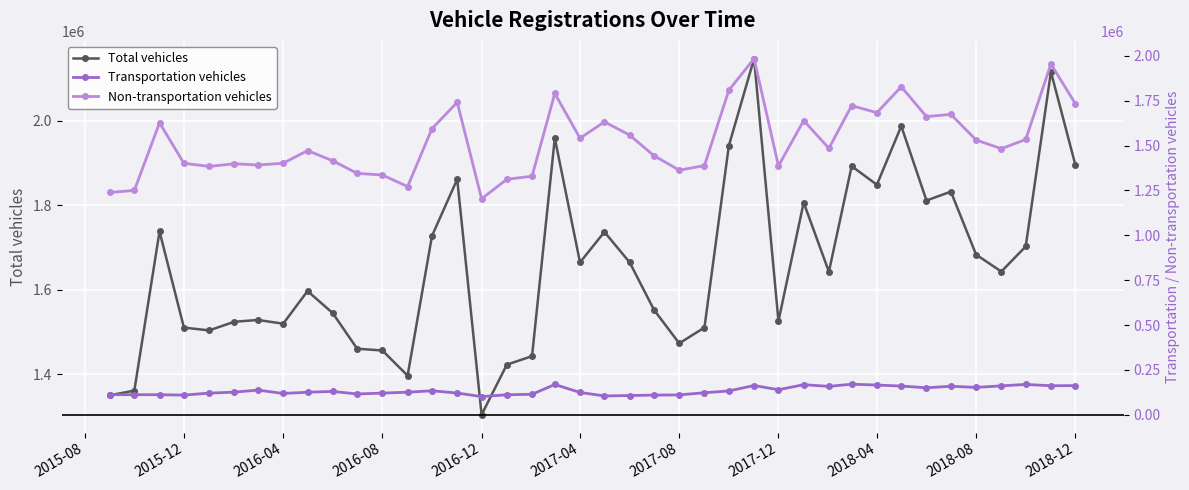

The value of Total vehicles at 2016-12 is 2338319. True or false?

False